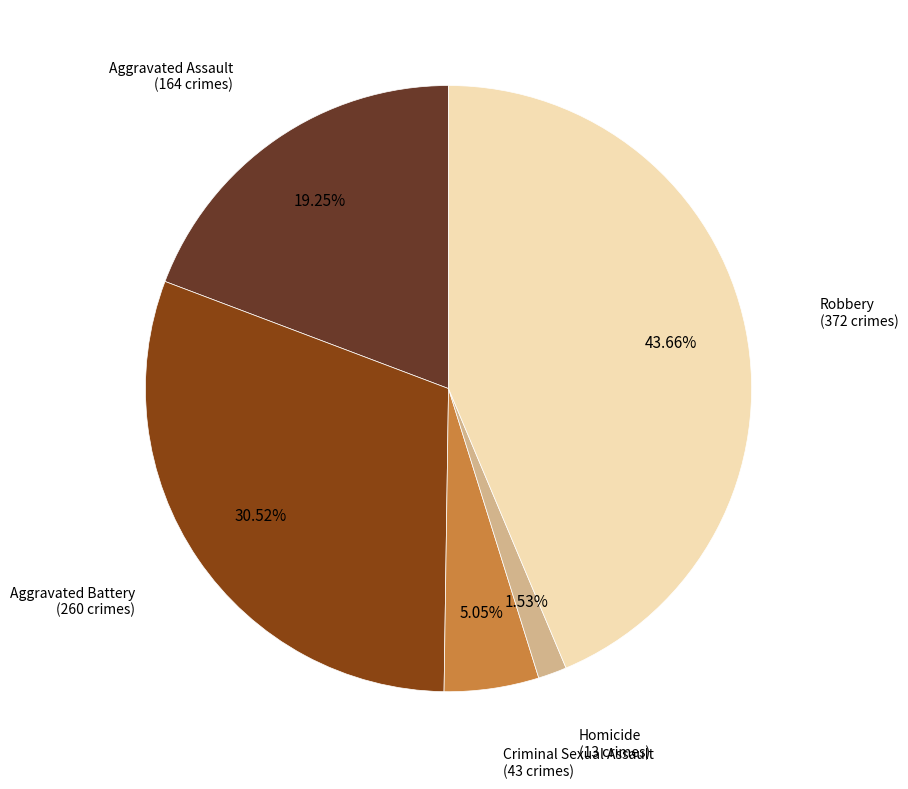

Is there any slice that represents more than half of the pie?

No